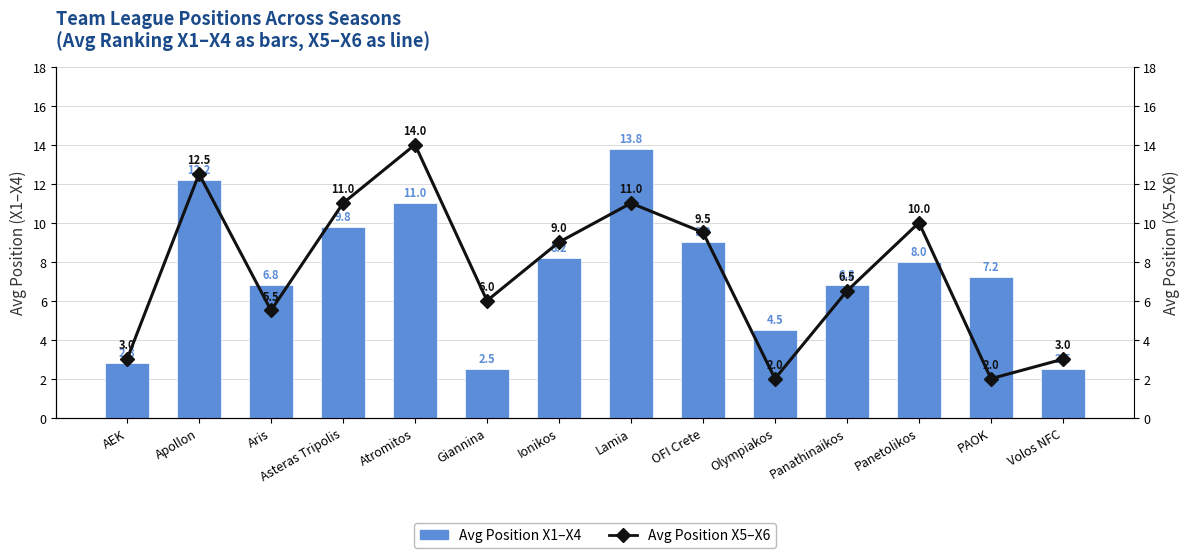

What is the maximum value for Avg Position X1–X4?

13.8